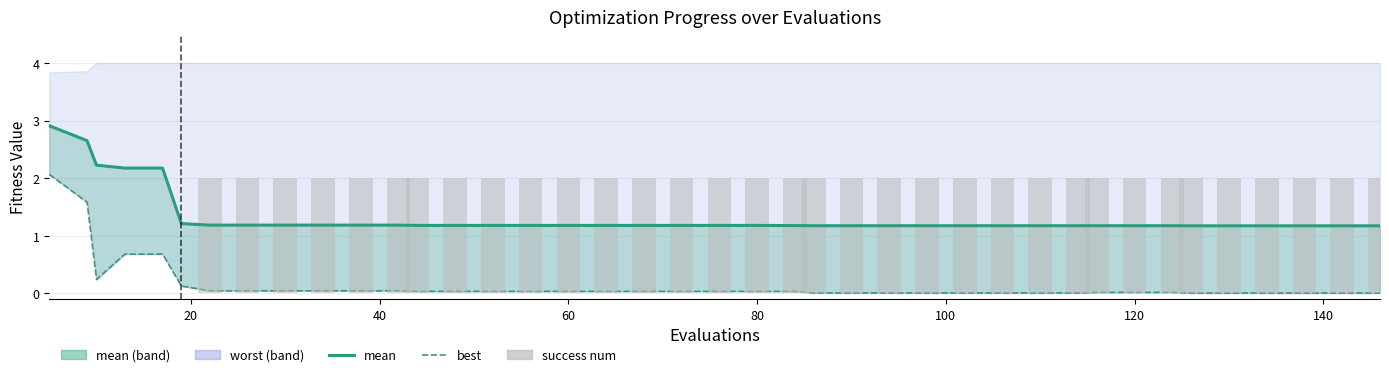

At which label does success num reach its peak?

120